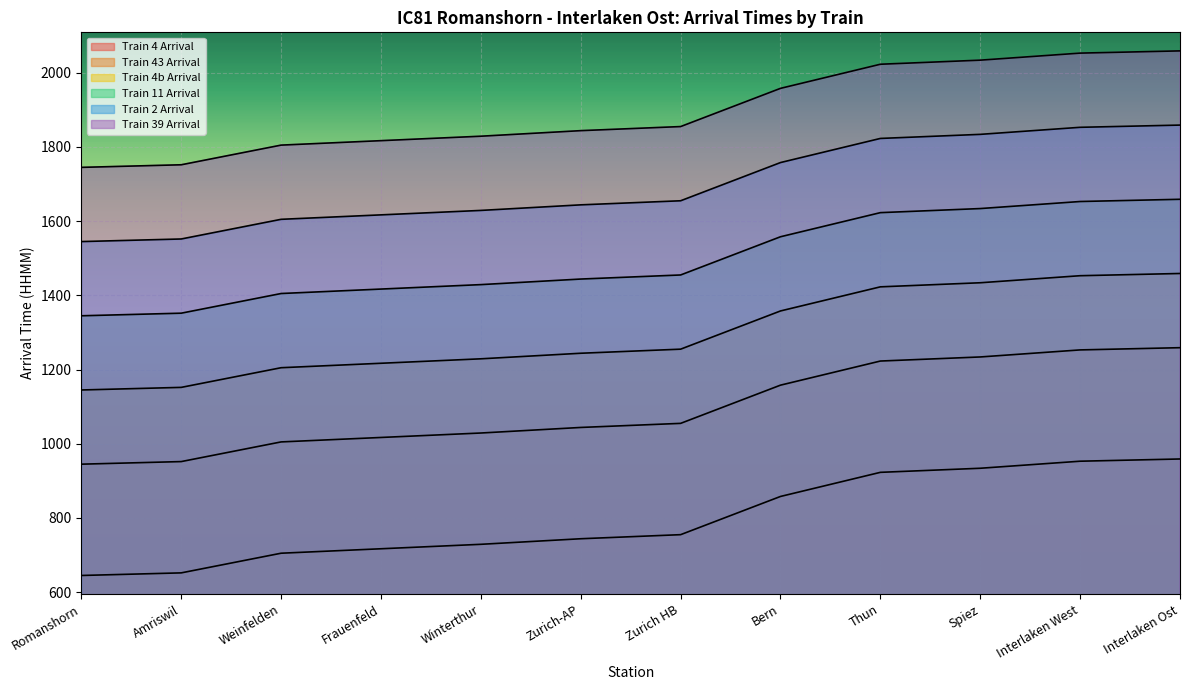

What are all the series names shown in the legend?

Train 4 Arrival, Train 43 Arrival, Train 4b Arrival, Train 11 Arrival, Train 2 Arrival, Train 39 Arrival